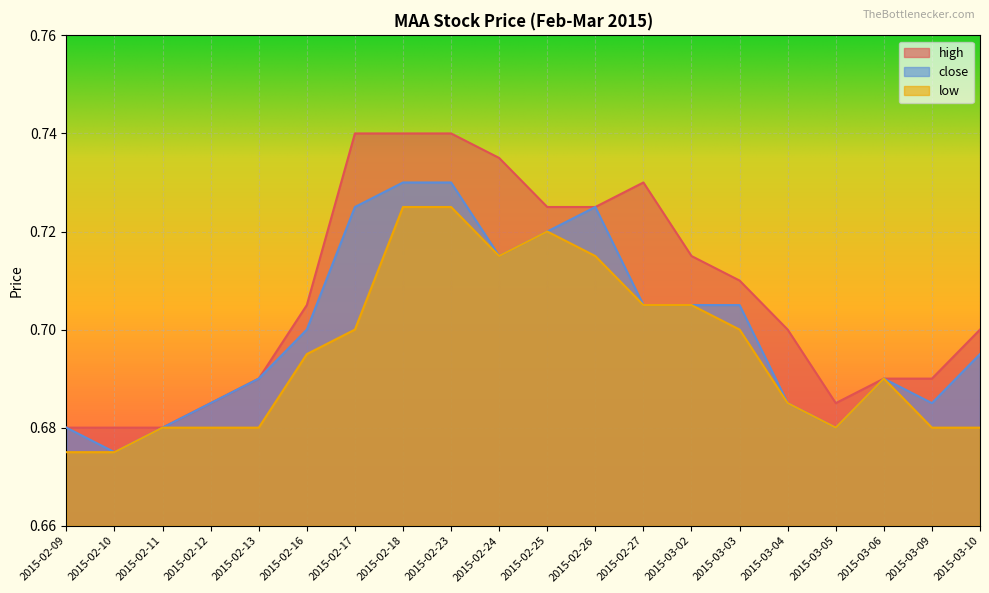

What are all the series names shown in the legend?

high, close, low